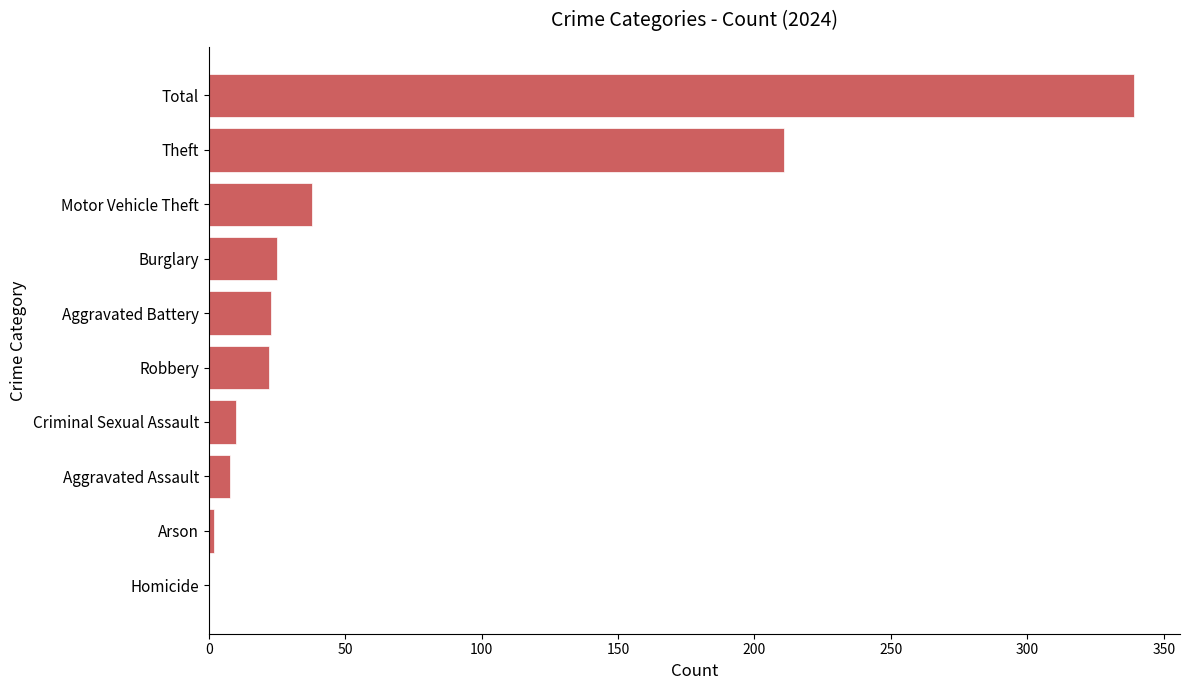

Does the chart contain stacked bars?

No